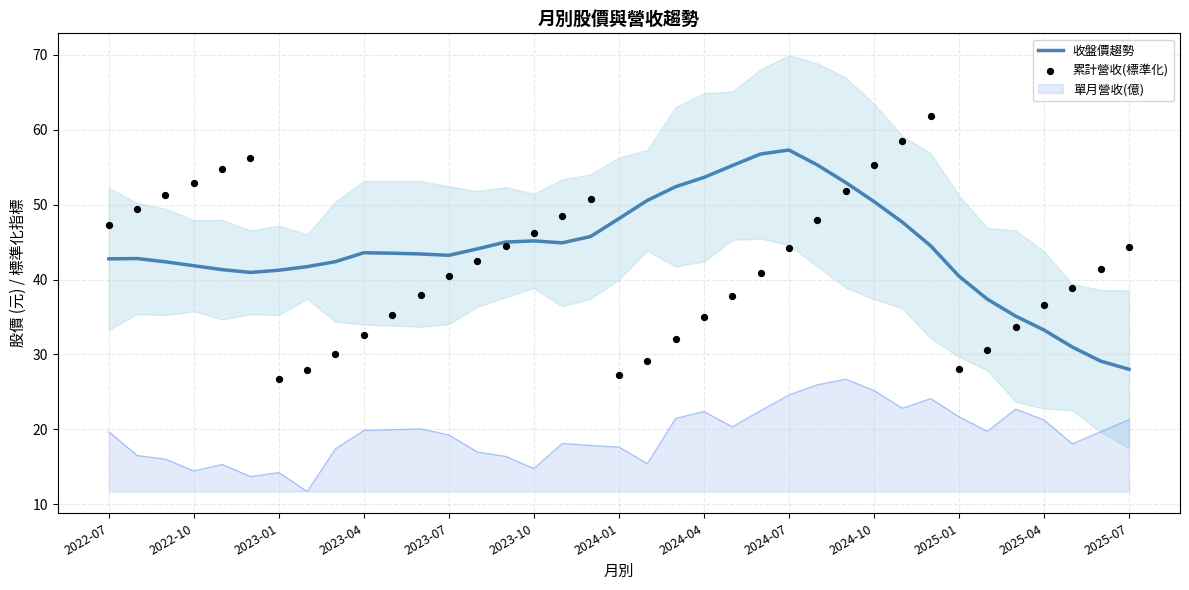

Which series has the widest spread of Y values?

累計營收(標準化)